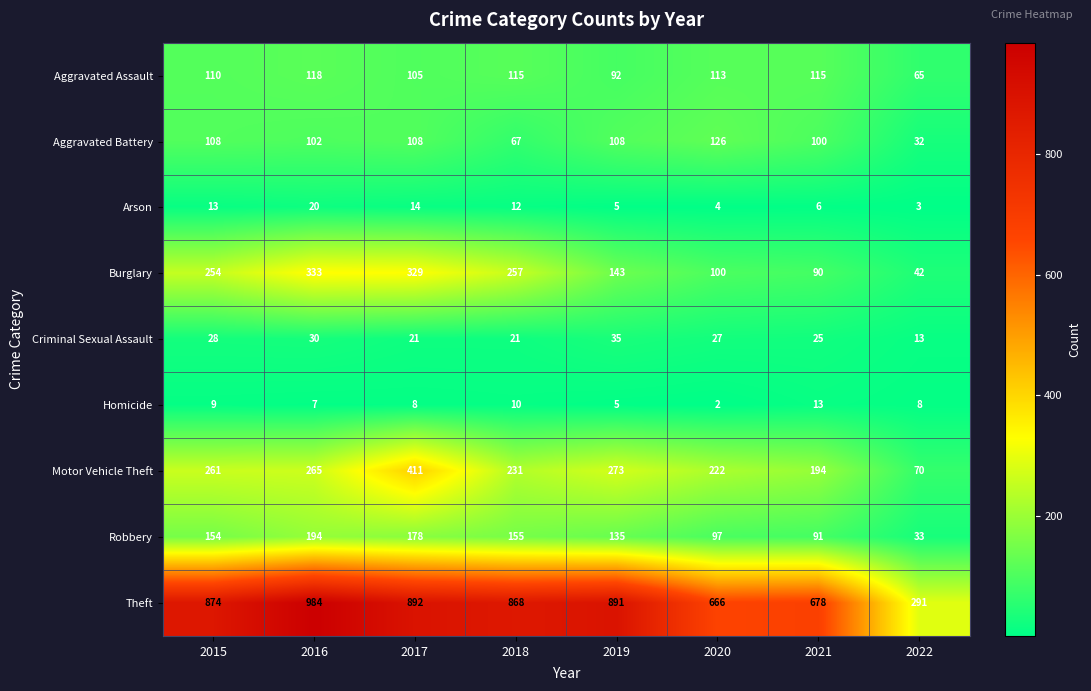

Read the Burglary value at 2018.

257